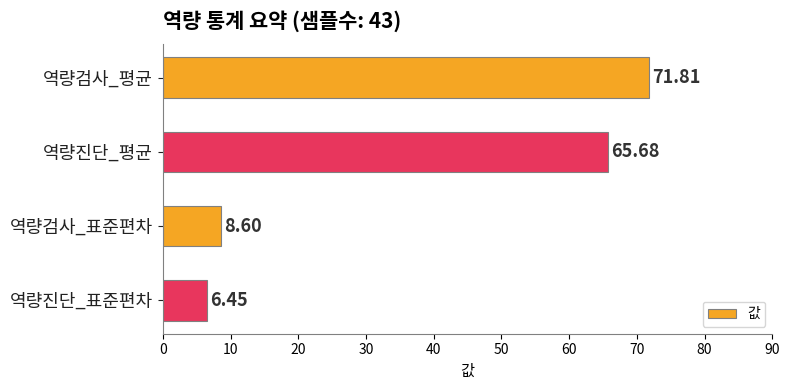

Rank the categories by value from lowest to highest.

역량진단_표준편차, 역량검사_표준편차, 역량진단_평균, 역량검사_평균